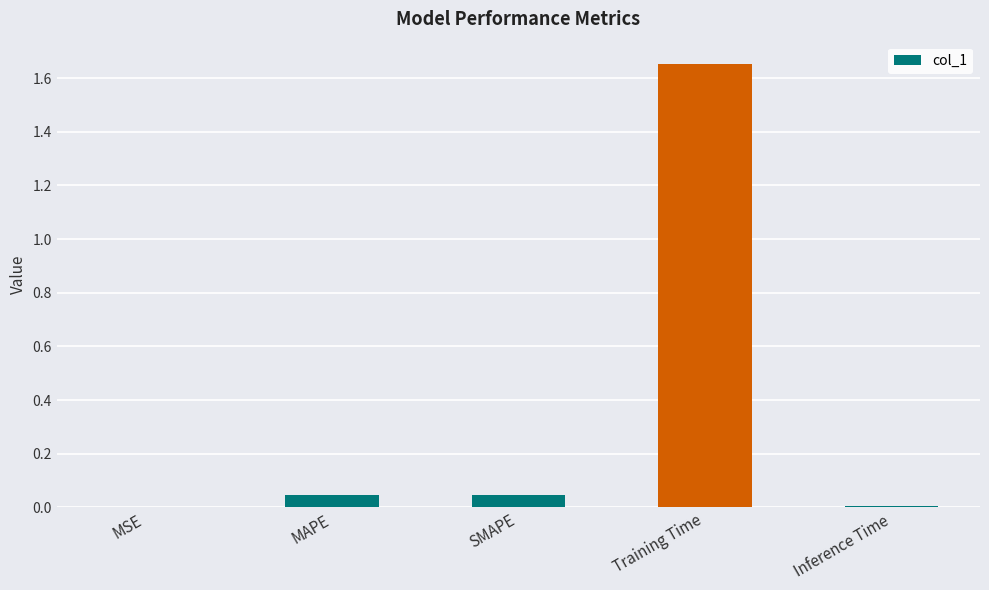

What is the sum of all values?

1.8